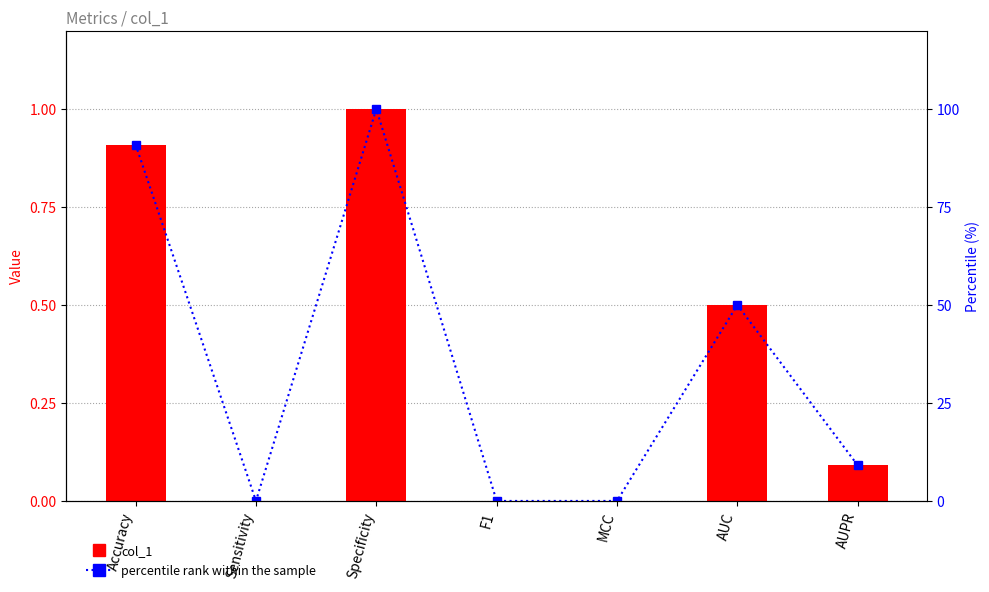

Which series has the largest total across all categories?

percentile rank within the sample